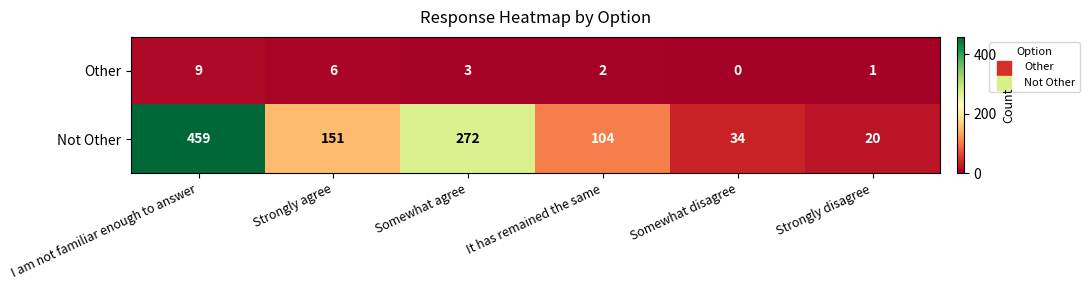

What is the spread (max minus min) of values at Somewhat agree?

269